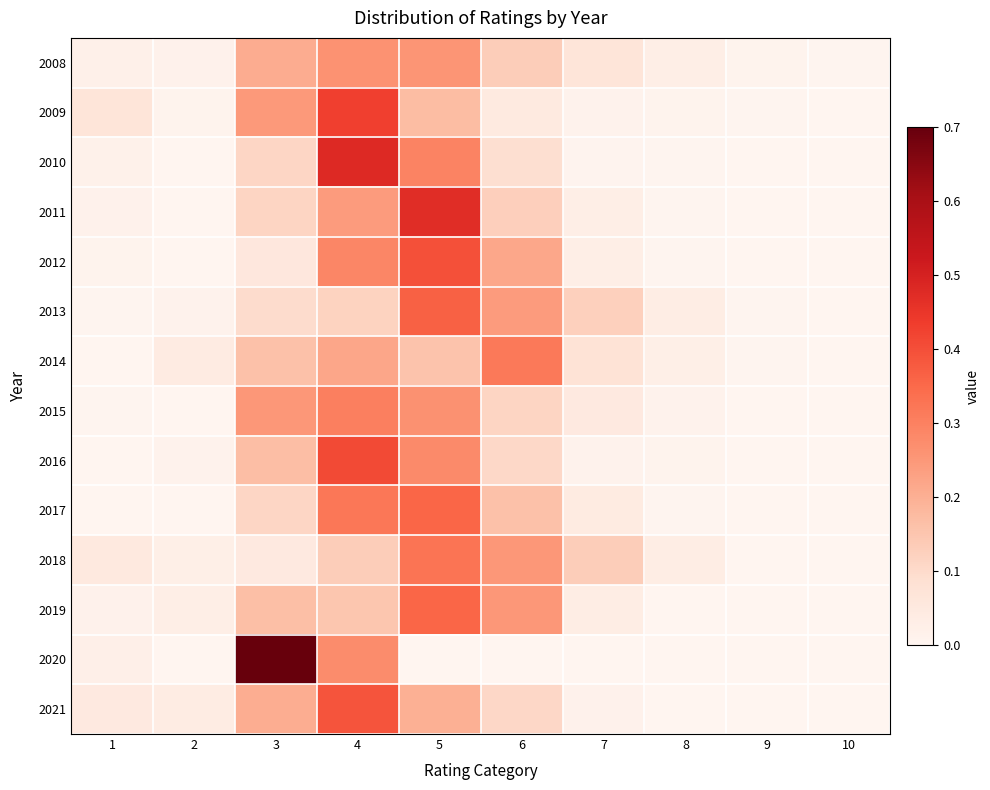

At 9, list the series in order from smallest to largest.

2010, 2011, 2012, 2015, 2016, 2017, 2018, 2019, 2020, 2021, 2009, 2014, 2013, 2008